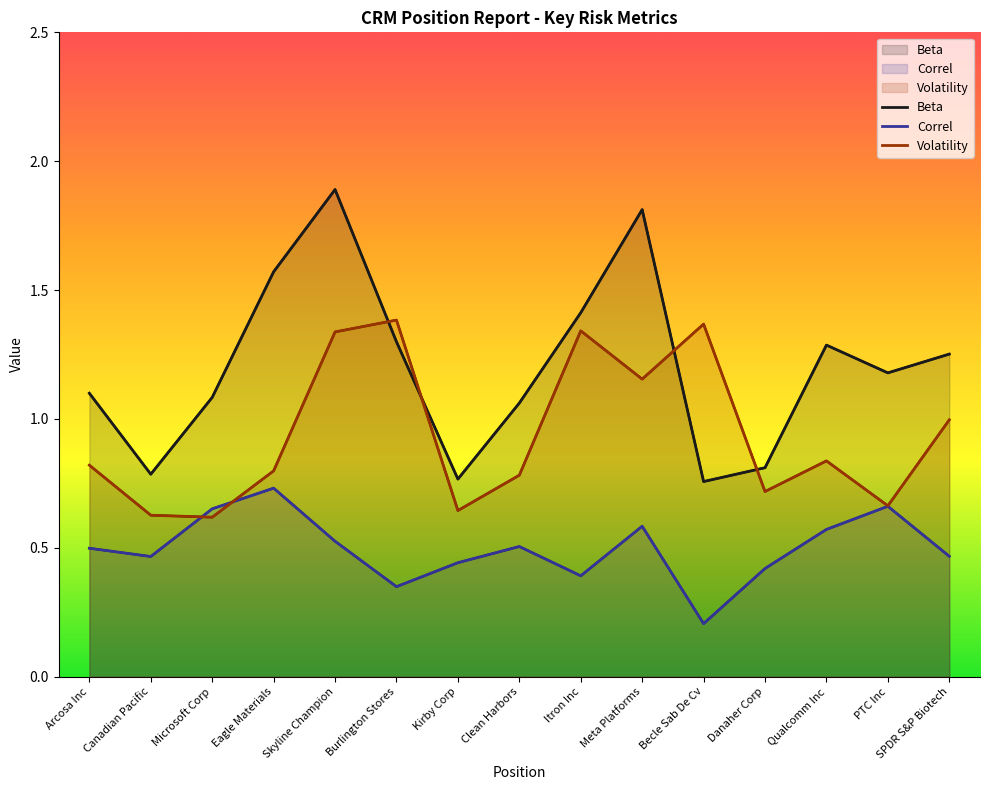

How many values in the Beta series exceed 1?

11